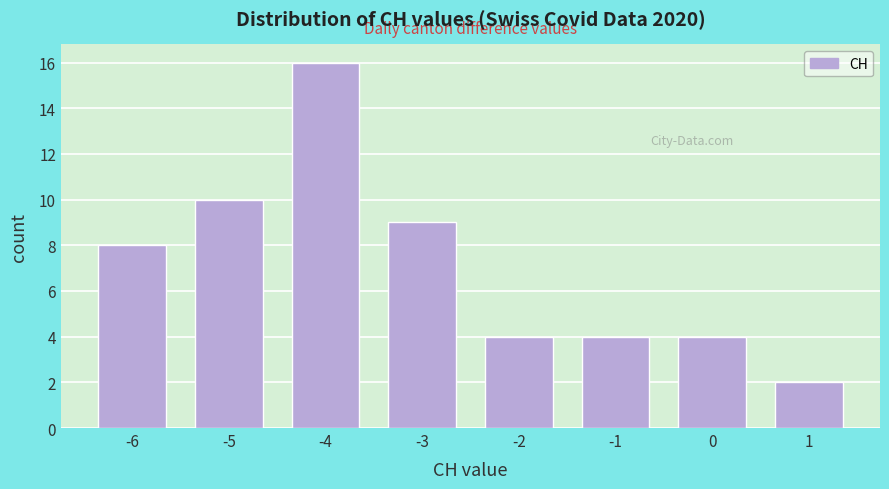

Reading left to right, what are all the values shown in this chart?

8	10	16	9	4	4	4	2